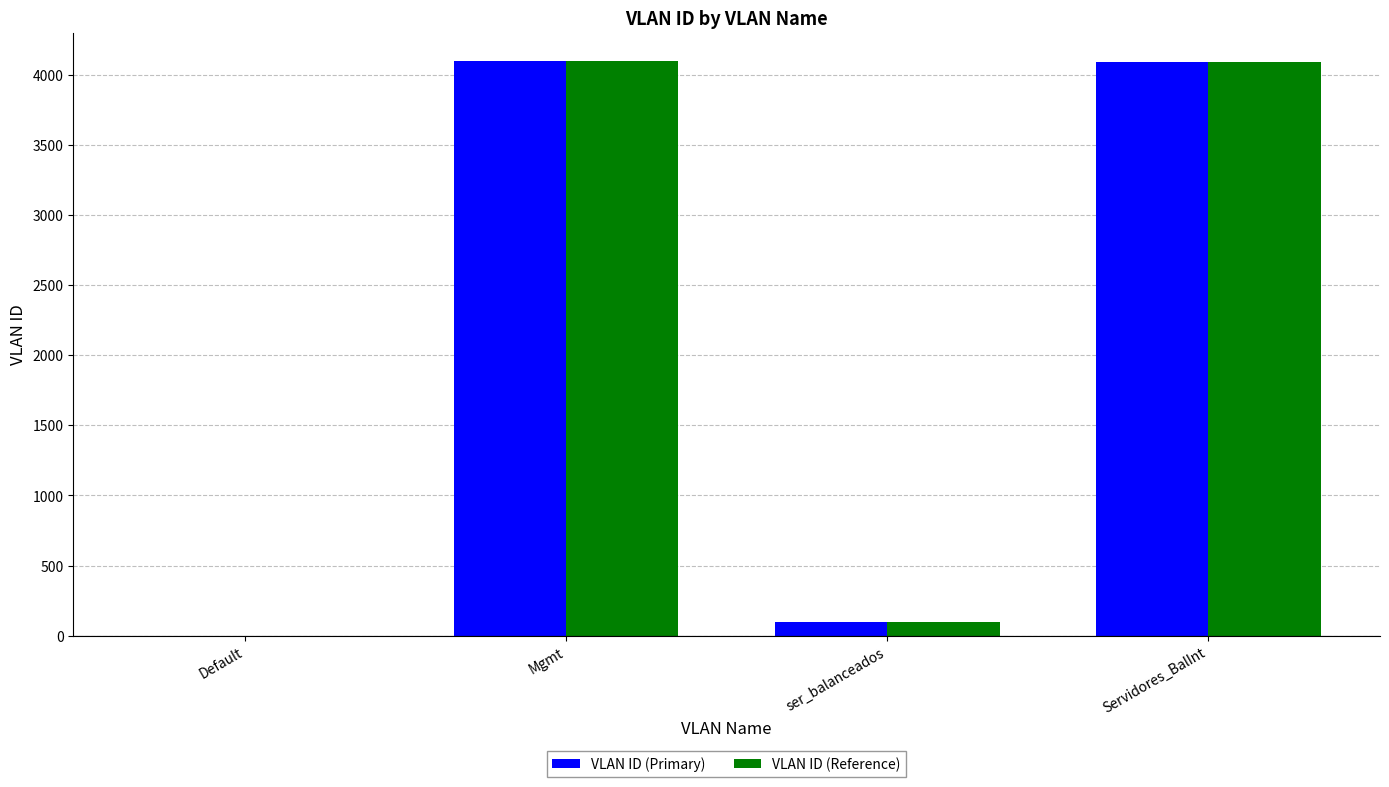

What is the sum of all VLAN ID (Primary) values?

8286